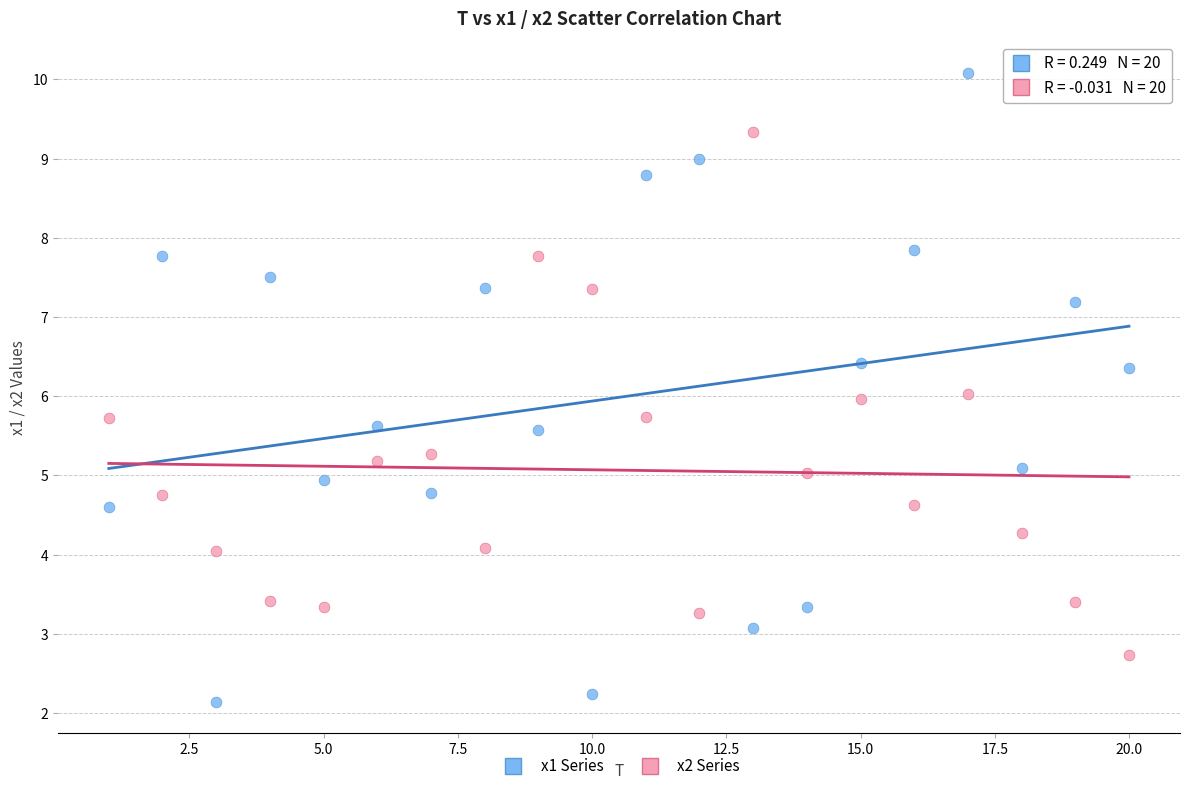

Across all data points, what is the range of X values (max minus min)?

19.0